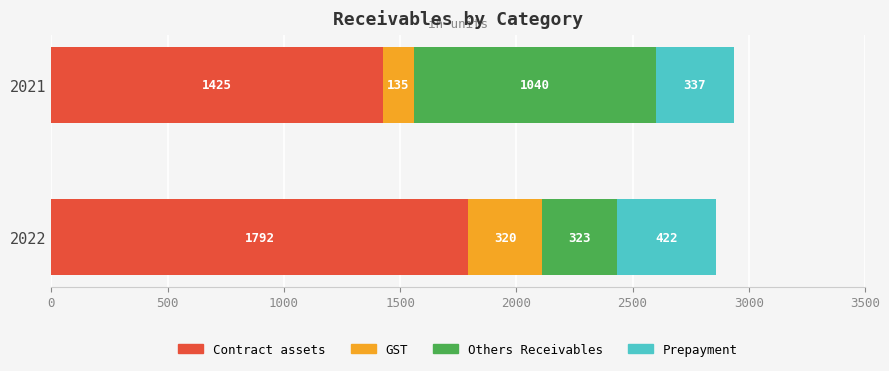

At which category is the sum across all series the highest?

2021